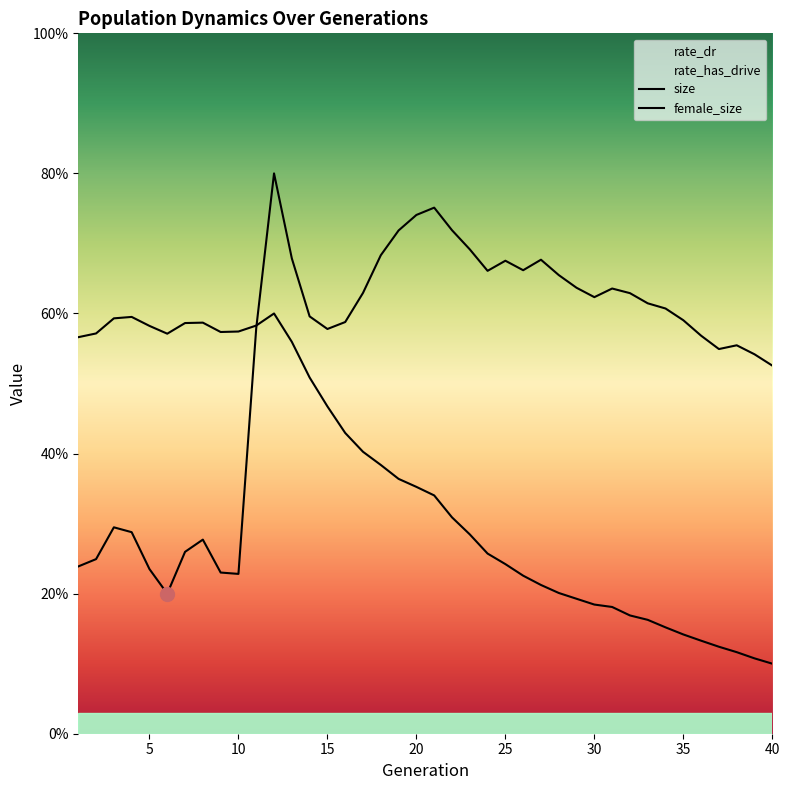

Which series has the widest spread of values?

size